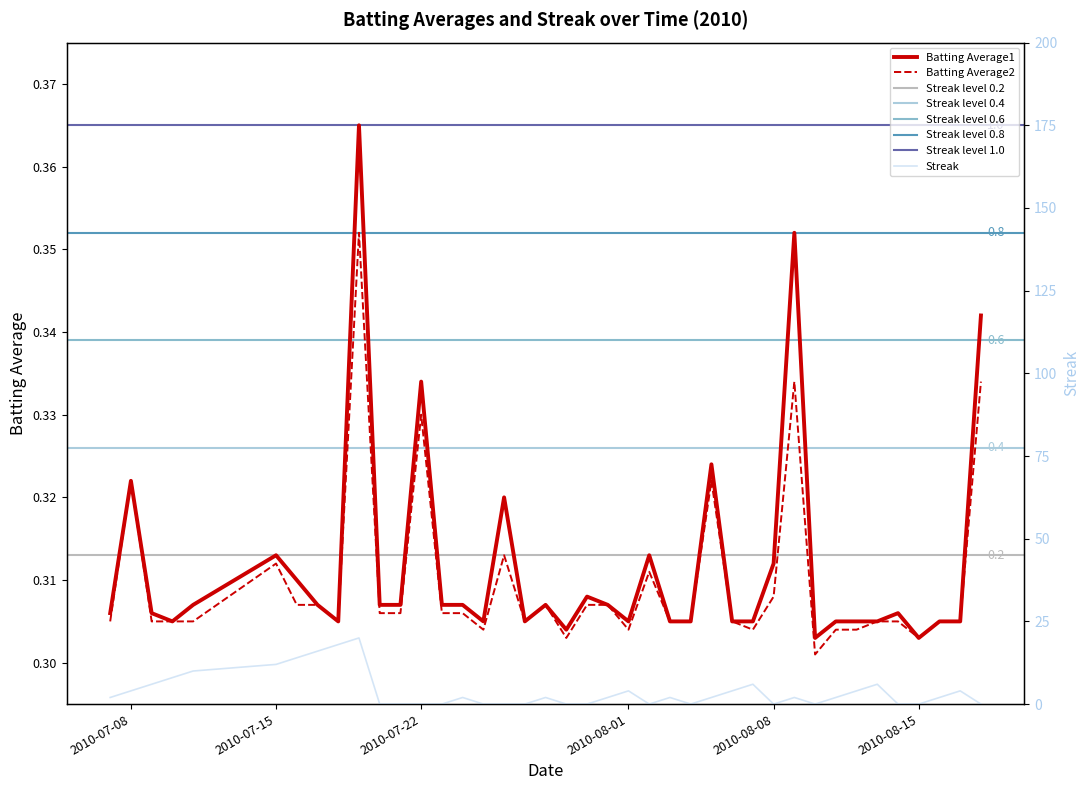

At which label is Batting Average2 closest to 0?

2010-08-10